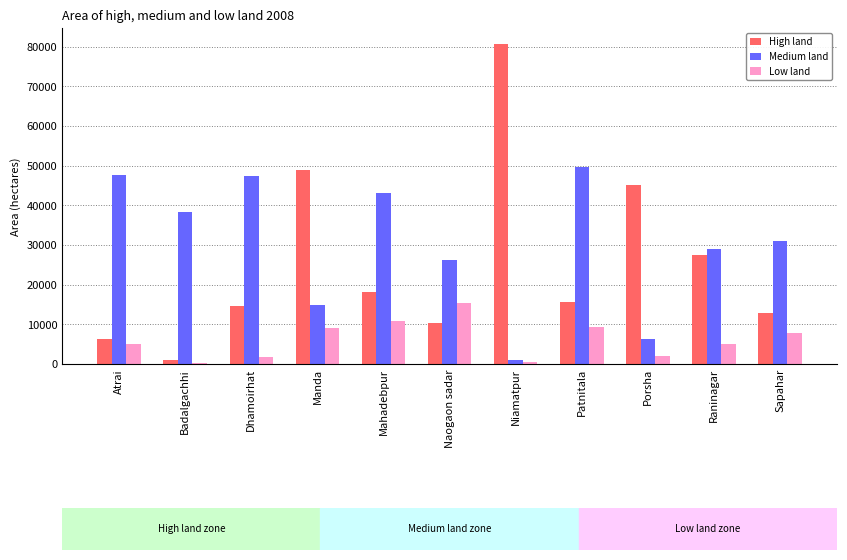

Is it true that Medium land equals 42998 at Mahadebpur?

True